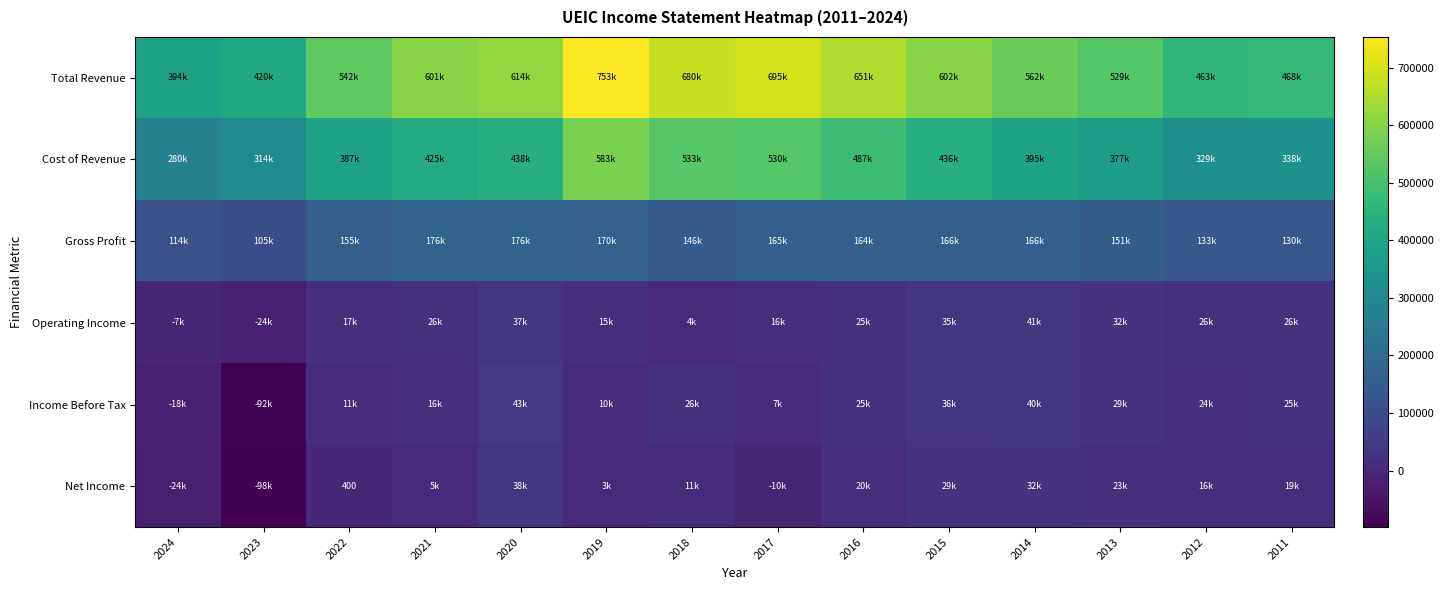

List the labels in order of Cost of Revenue value, largest first.

2019, 2018, 2017, 2016, 2020, 2015, 2021, 2014, 2022, 2013, 2011, 2012, 2023, 2024